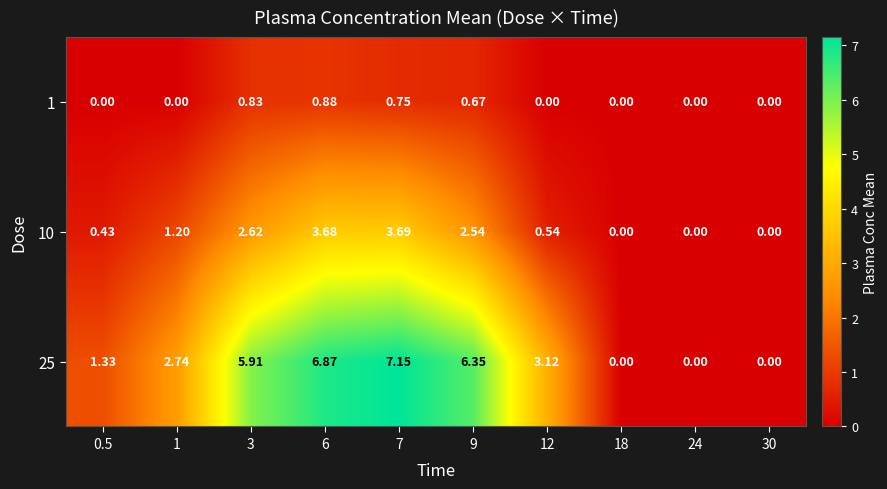

Is the value of 25 at 3 greater than the value of 10 at 7?

Yes